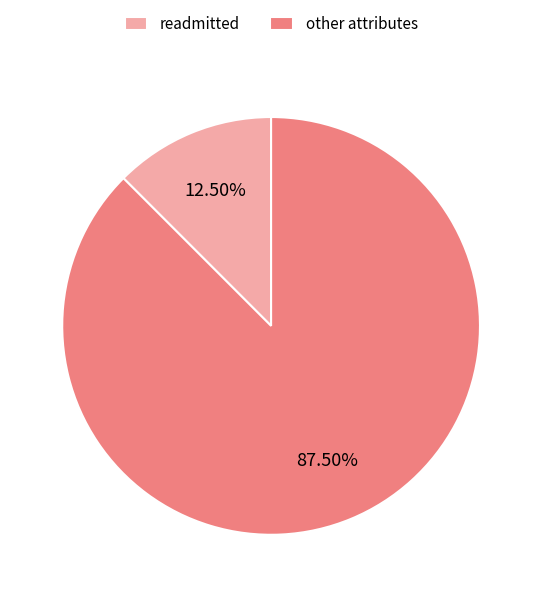

Count the number of slices in the pie.

2